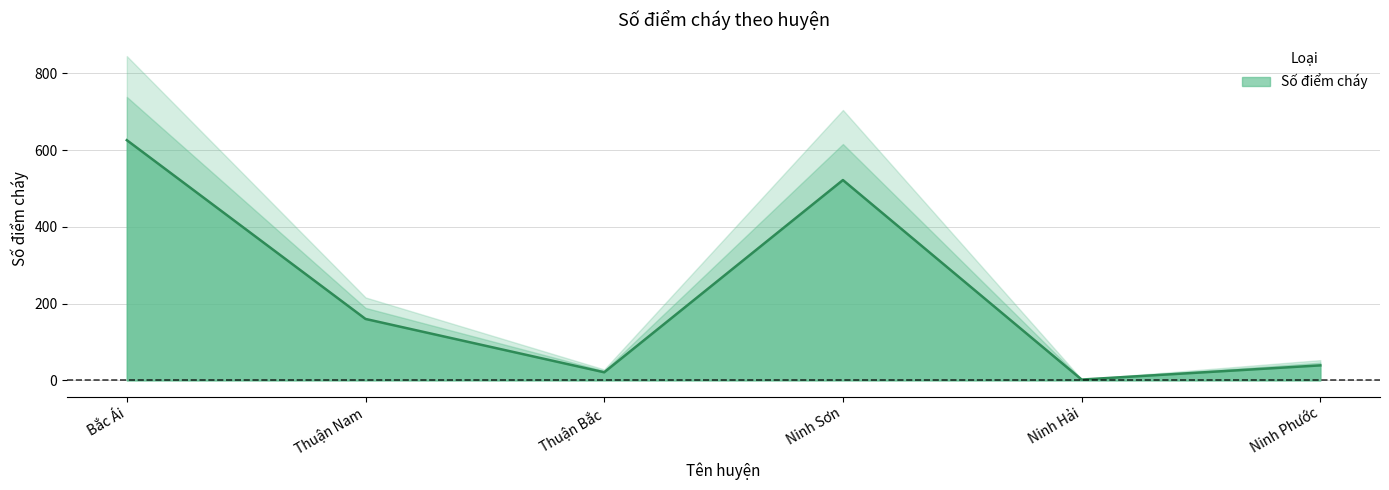

At which label is the value closest to 314?

Thuận Nam